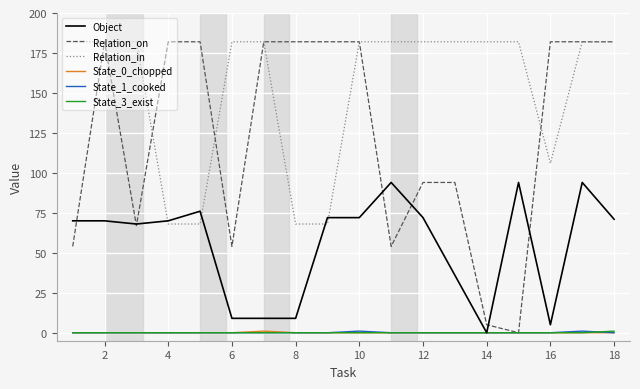

What is the maximum value shown in the chart?

182